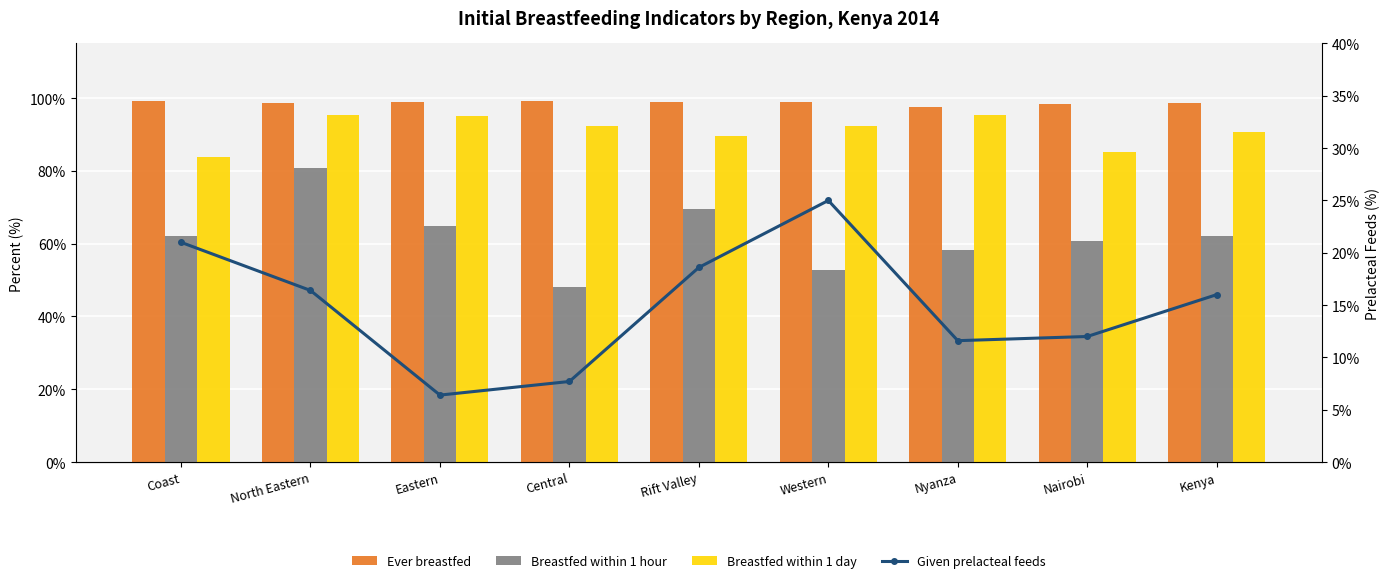

At which label does Ever breastfed first exceed 98?

Coast